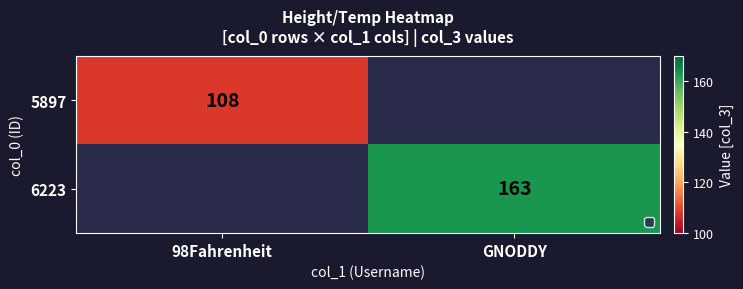

Which label corresponds to the smallest value in the chart?

98Fahrenheit